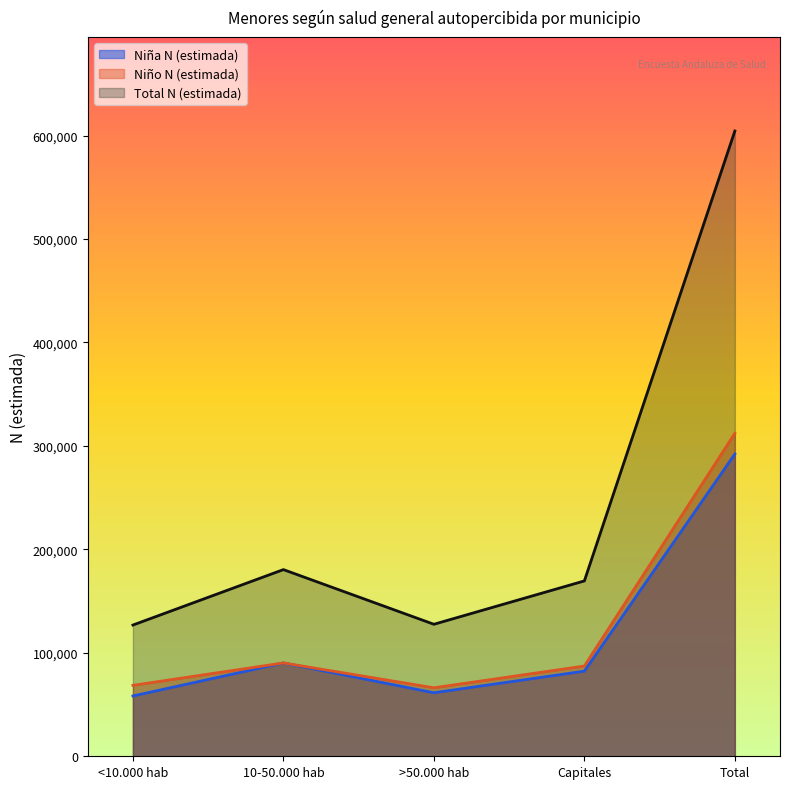

What is the difference between the maximum and minimum values in the Total N (estimada) series?

477560